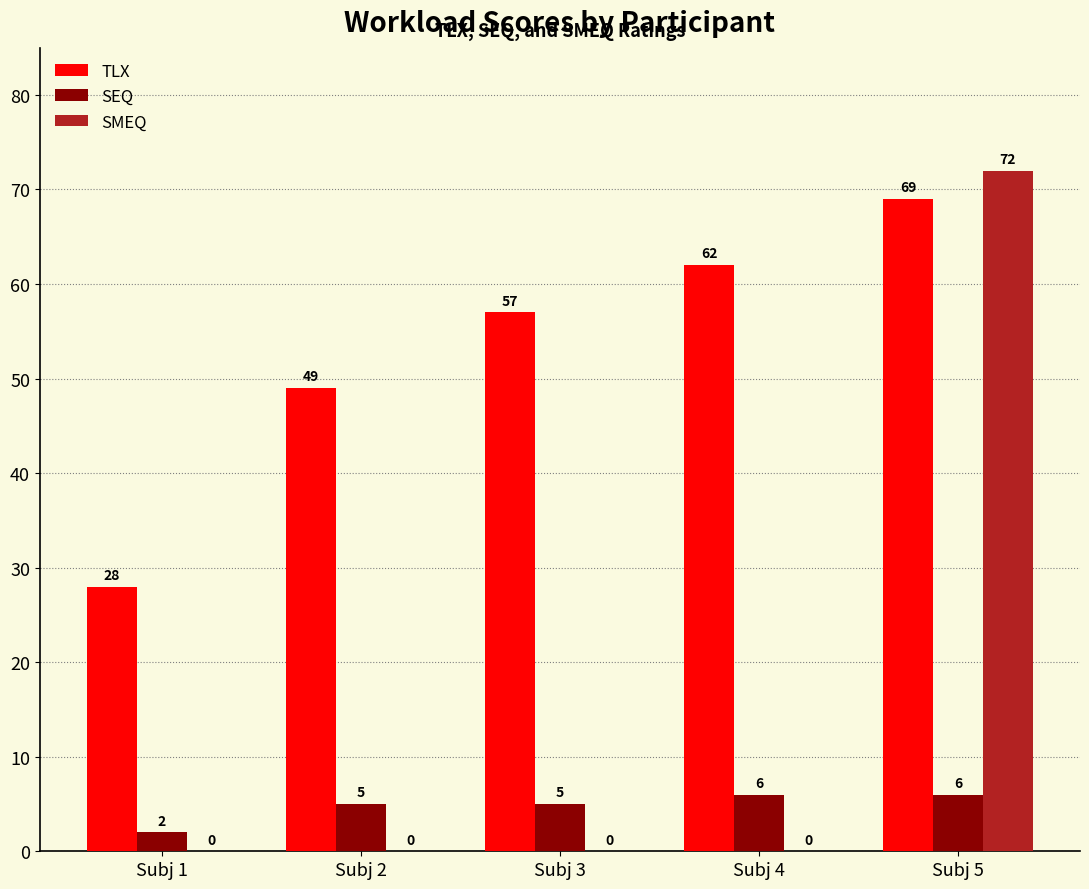

How many TLX values are between 49 and 62?

3